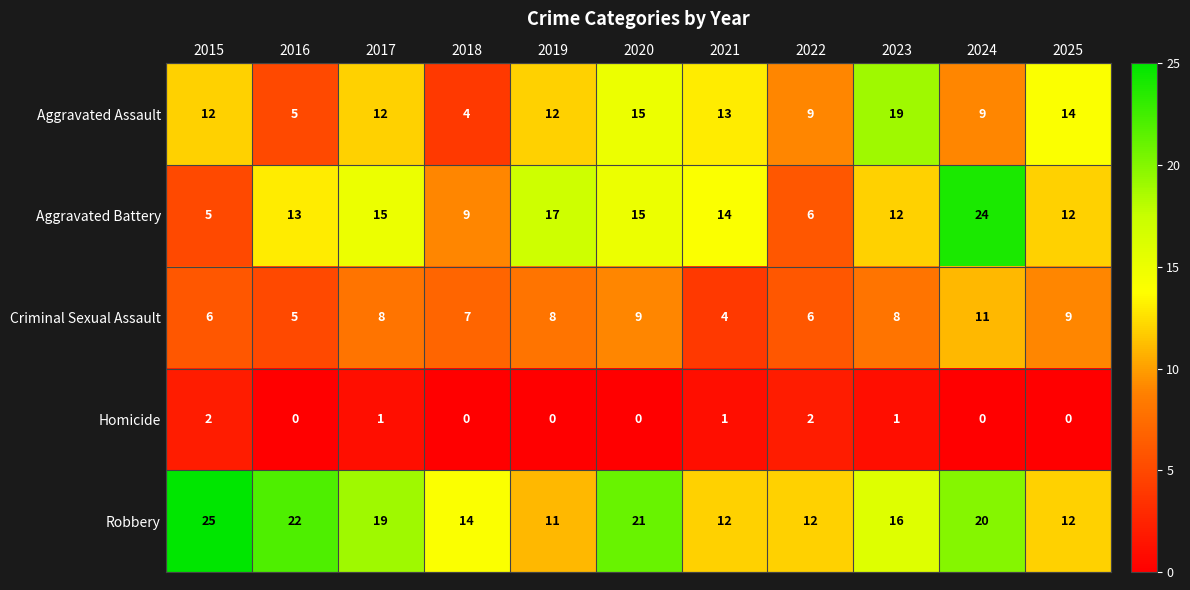

Which series has the largest range (max minus min)?

Aggravated Battery